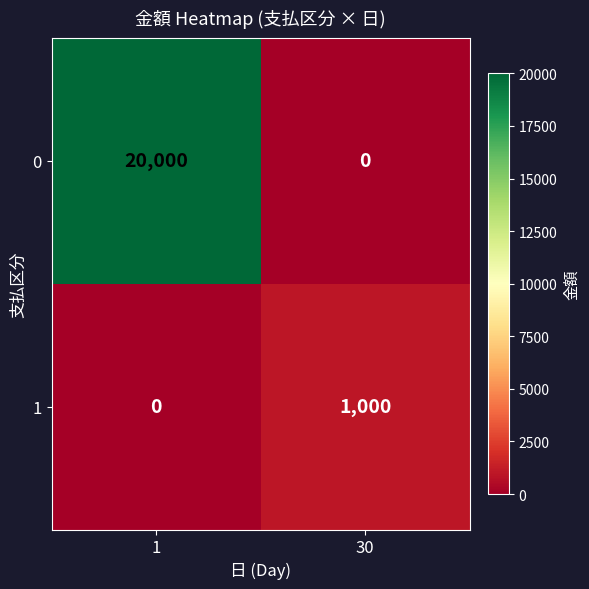

True or false: 0 has a value of 20000 at 1.

True